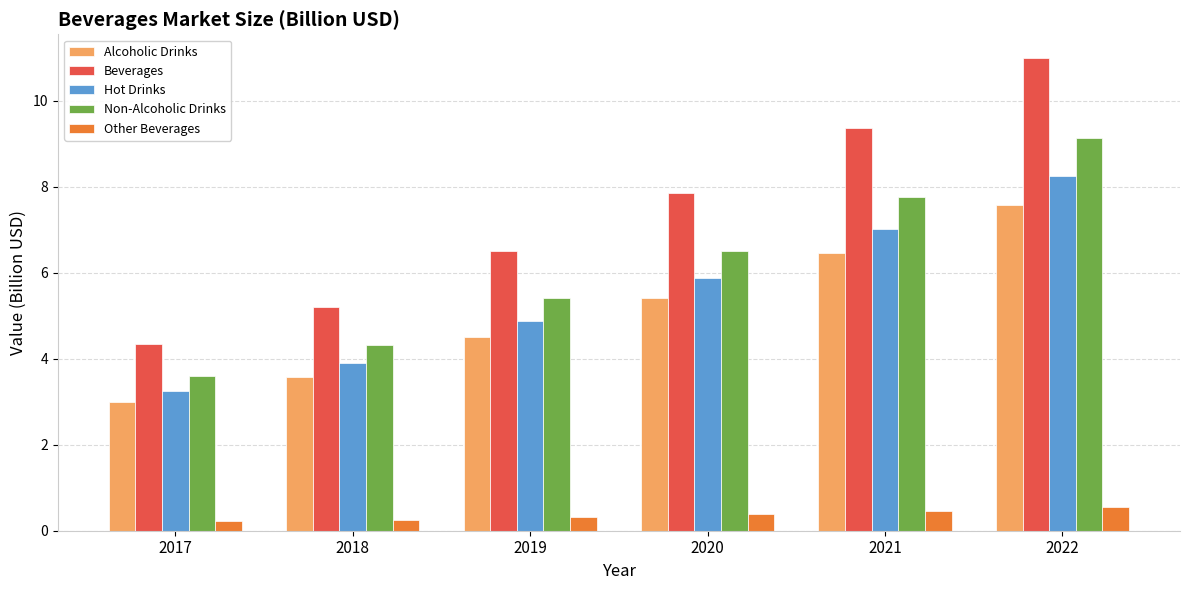

At which label does Hot Drinks first exceed 5?

2020